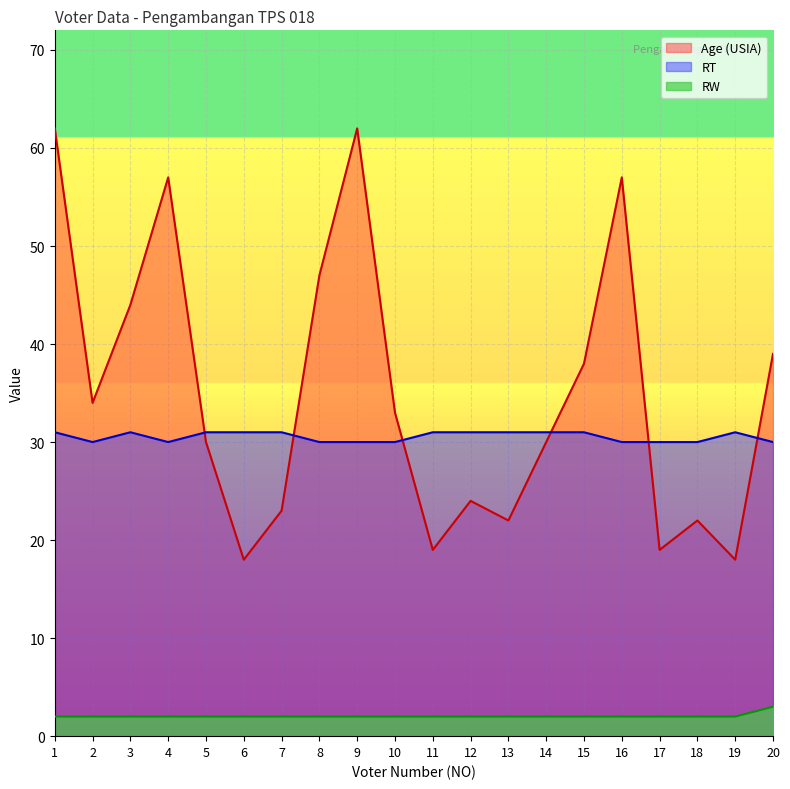

Reading right to left, transcribe all the data shown in this chart.

Age (USIA): 20=39	19=18	18=22	17=19	16=57	15=38	14=30	13=22	12=24	11=19	10=33	9=62	8=47	7=23	6=18	5=30	4=57	3=44	2=34	1=62
RT: 20=30	19=31	18=30	17=30	16=30	15=31	14=31	13=31	12=31	11=31	10=30	9=30	8=30	7=31	6=31	5=31	4=30	3=31	2=30	1=31
RW: 20=3	19=2	18=2	17=2	16=2	15=2	14=2	13=2	12=2	11=2	10=2	9=2	8=2	7=2	6=2	5=2	4=2	3=2	2=2	1=2